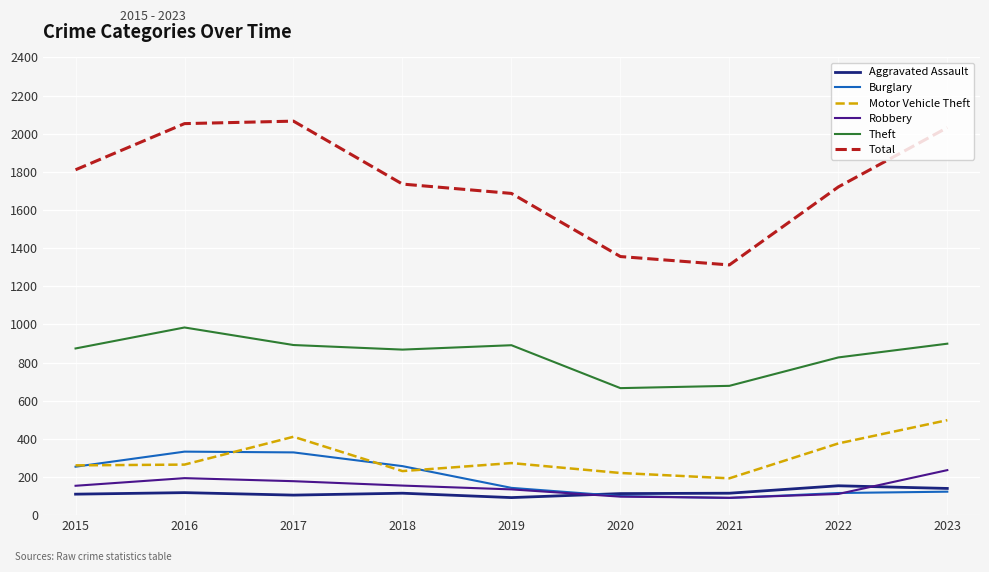

True or false: Robbery has a value of 135 at 2019.

True